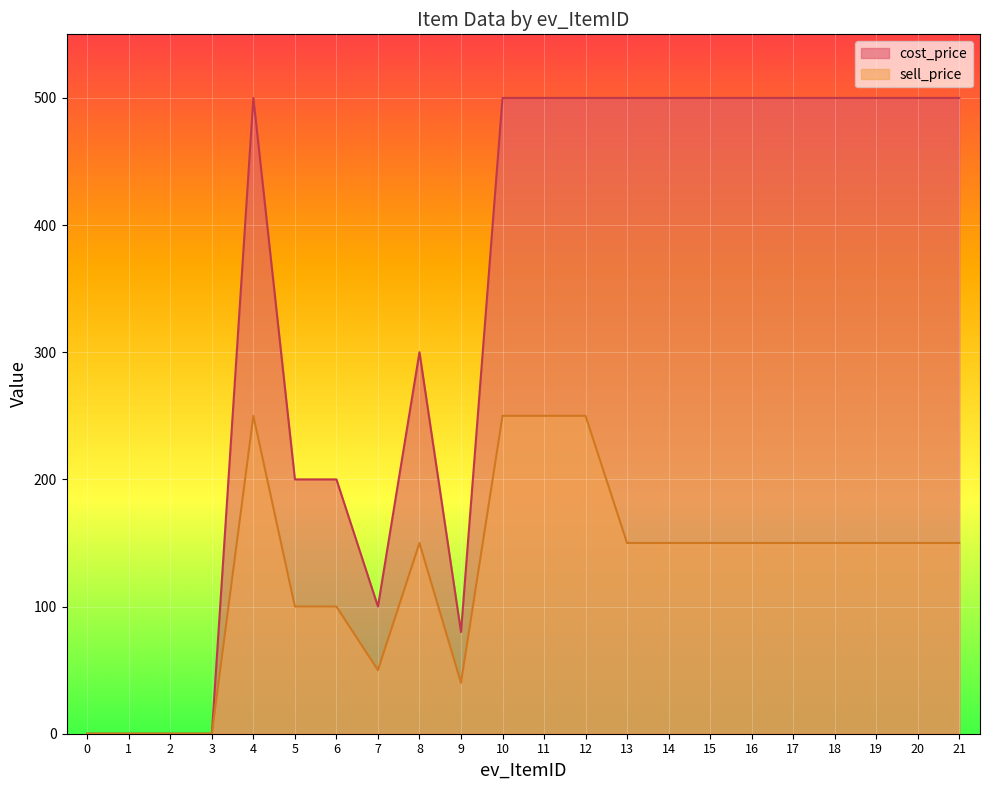

What is the value of the sell_price point at the 12th from the left?

250